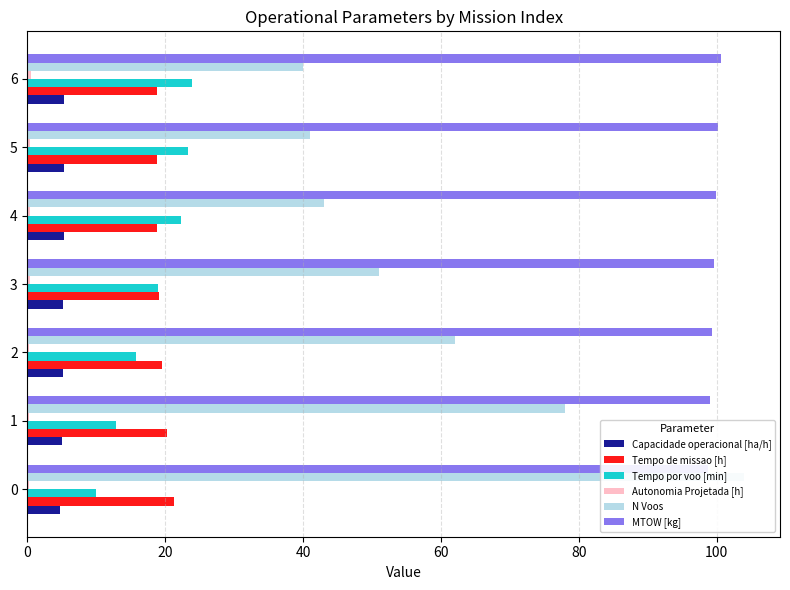

How many bars are there in total?

42